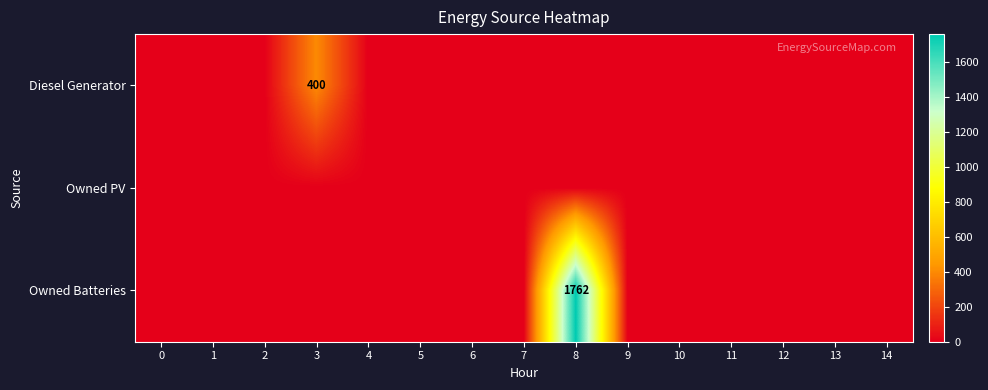

Is the value of Diesel Generator at 6 greater than the value of Owned Batteries at 12?

No